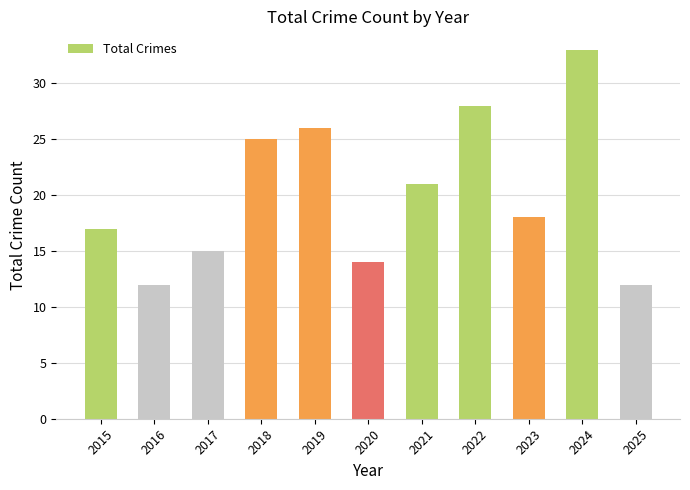

What is the approximate value at 2022, to the nearest 5?

30